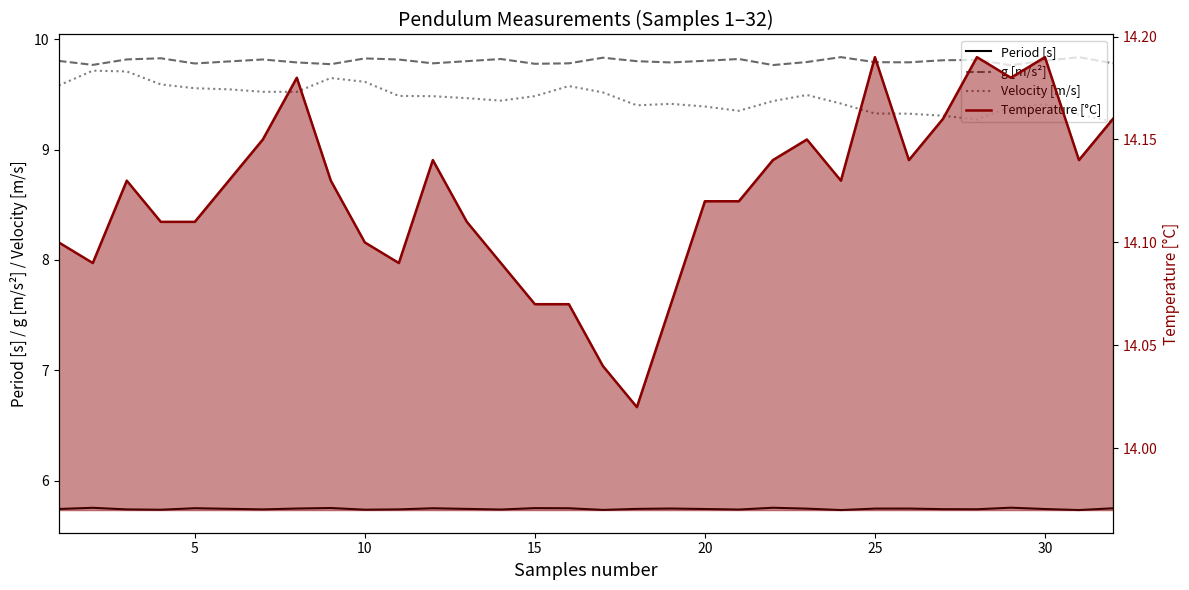

Which series has the largest total across all categories?

Temperature [°C]